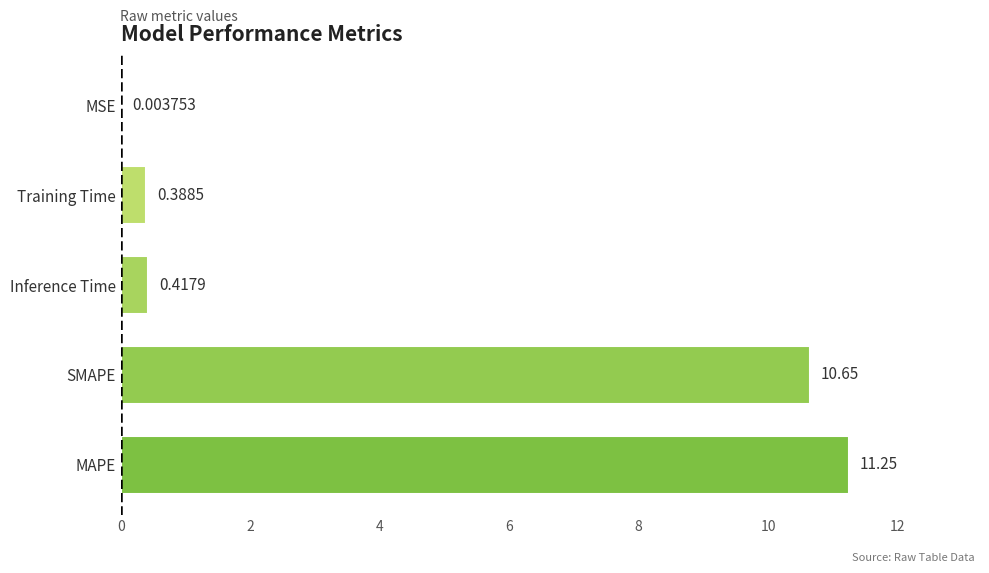

At which label is the value closest to 5?

Inference Time